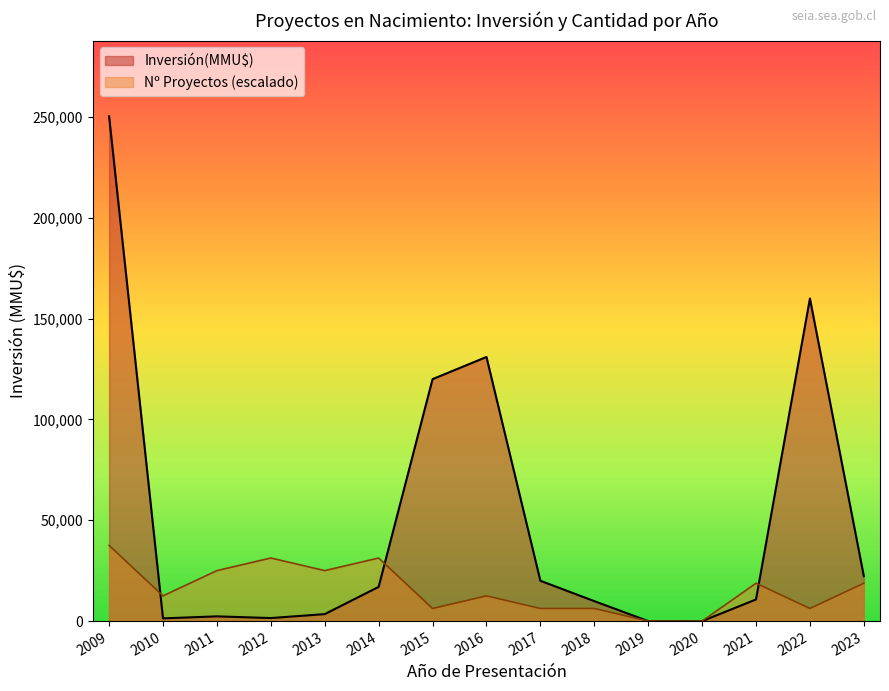

List the series in order of their peak value, highest first.

Inversión(MMU$), Nº Proyectos (escalado)